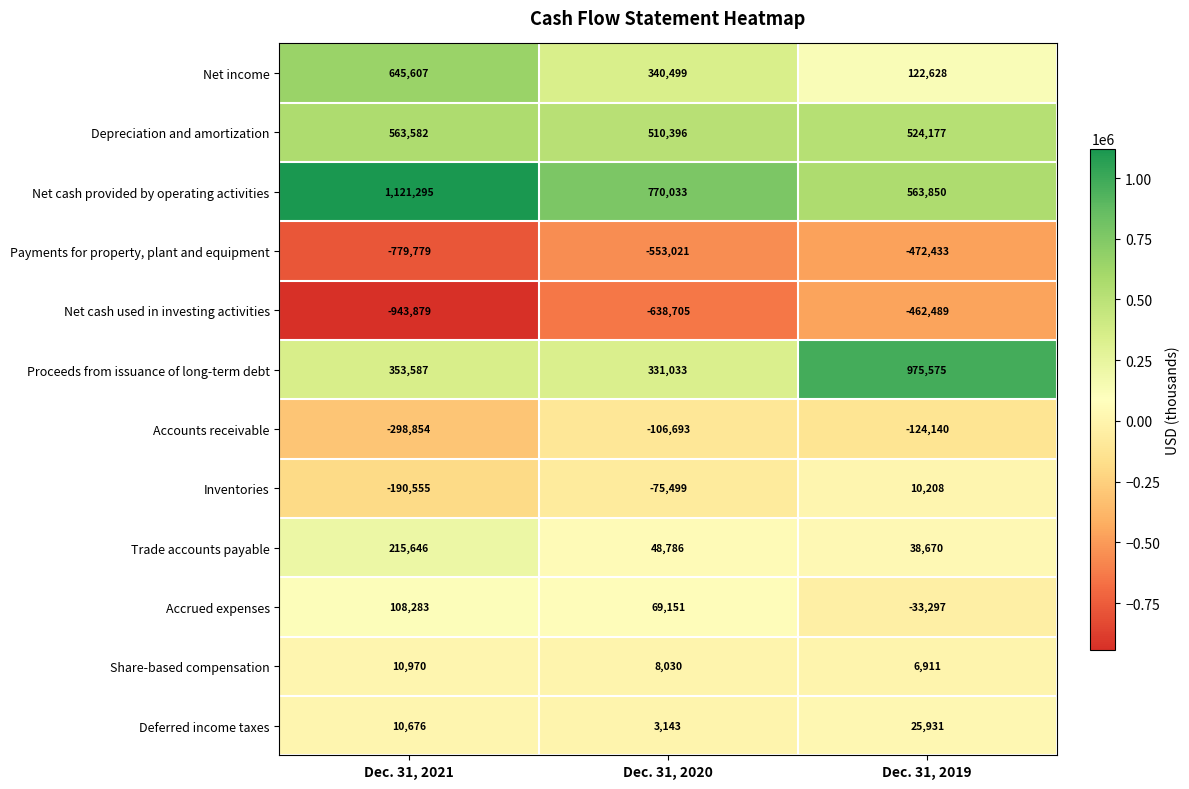

What is the minimum value for Net cash used in investing activities?

-943879